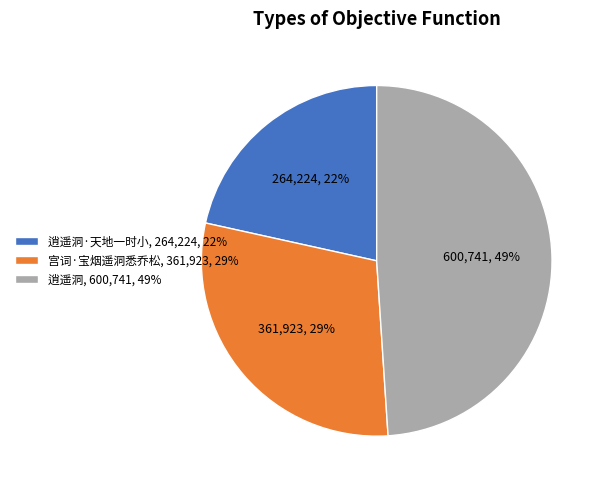

Which slice is the smallest?

逍遥洞·天地一时小, 264,224, 22%